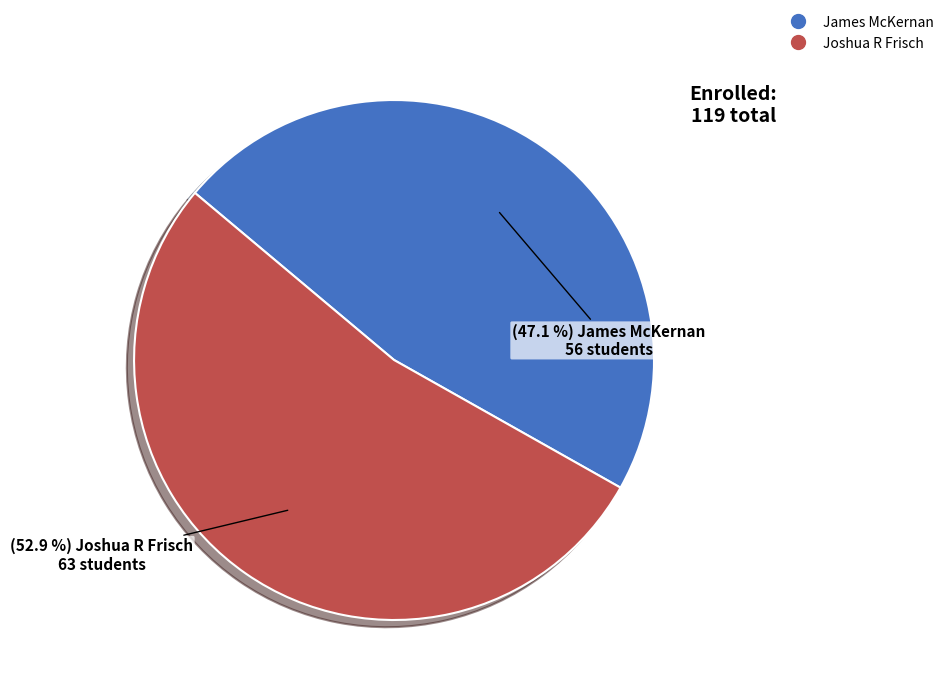

Rank the categories by value from lowest to highest.

James McKernan, Joshua R Frisch